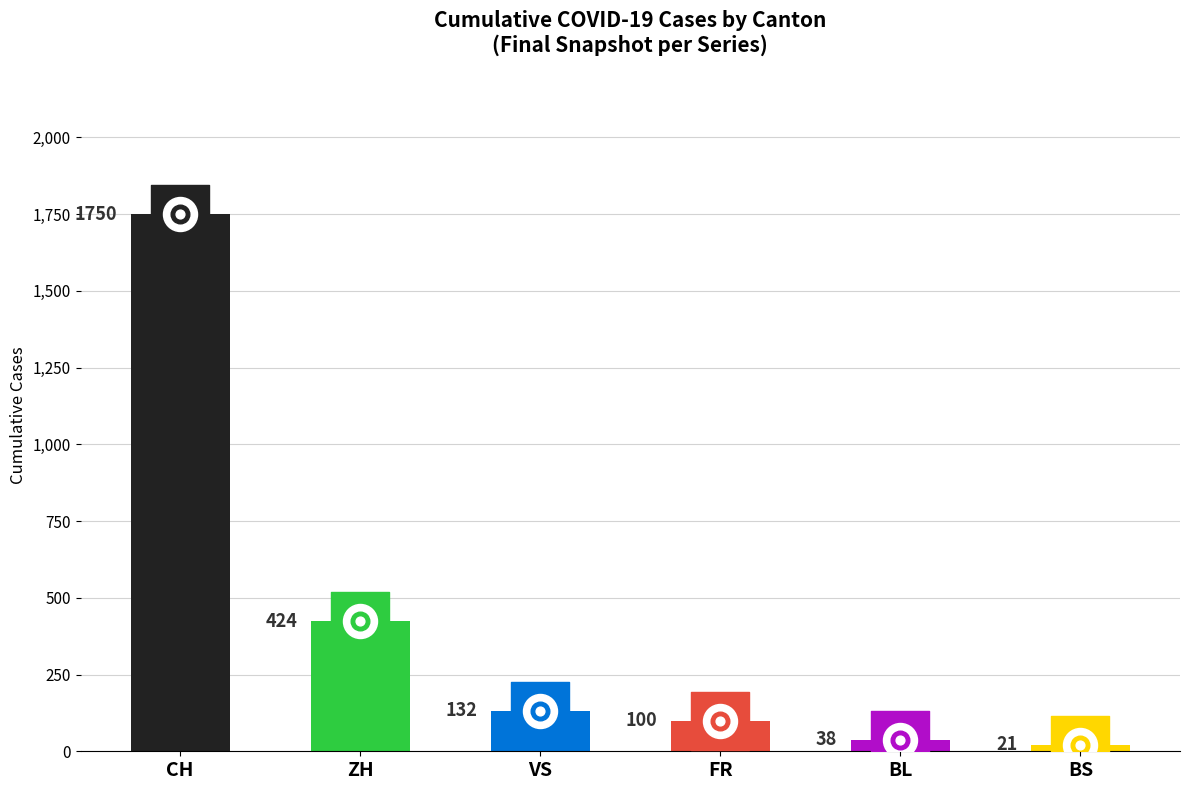

Which series contains the highest Y value?

CH